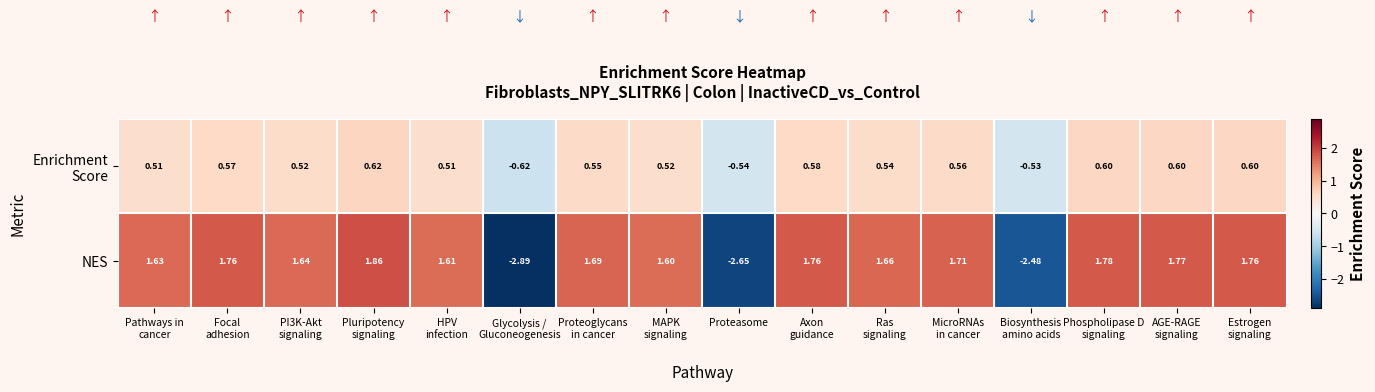

Which series has the largest total across all categories?

NES